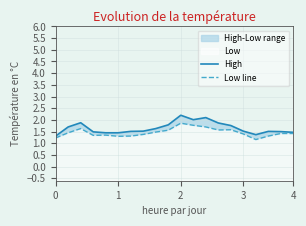

True or false: High has more than 2 points higher than both neighbors.

True